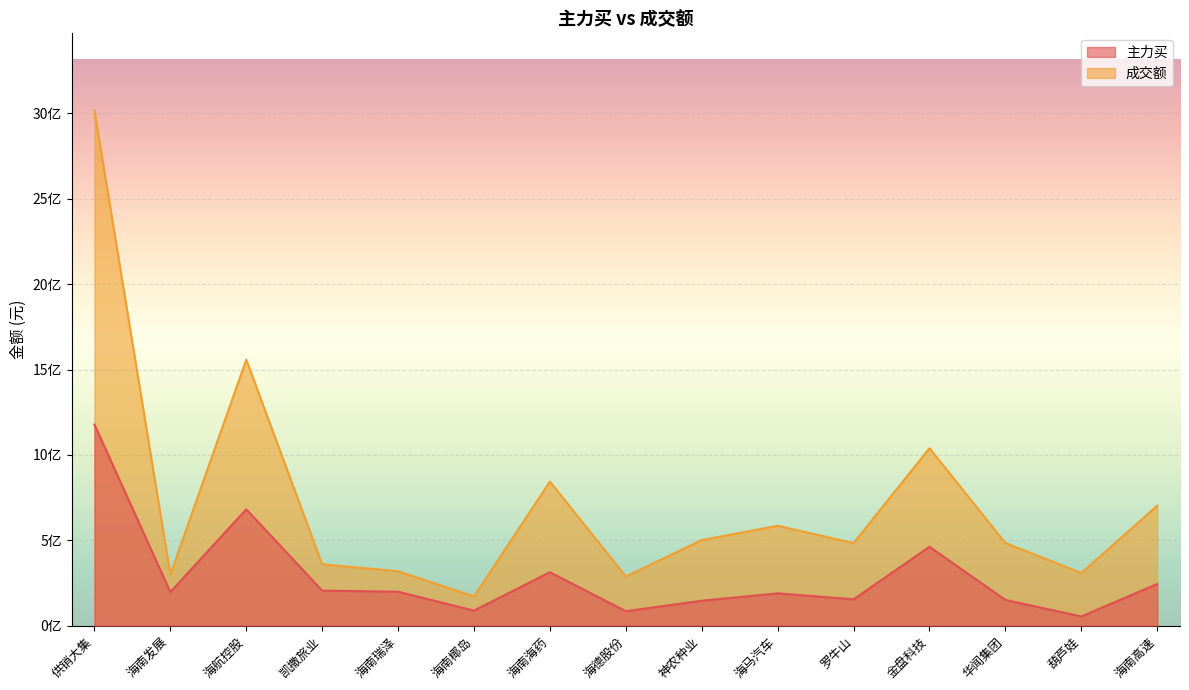

List the series in order of their peak value, lowest first.

主力买, 成交额